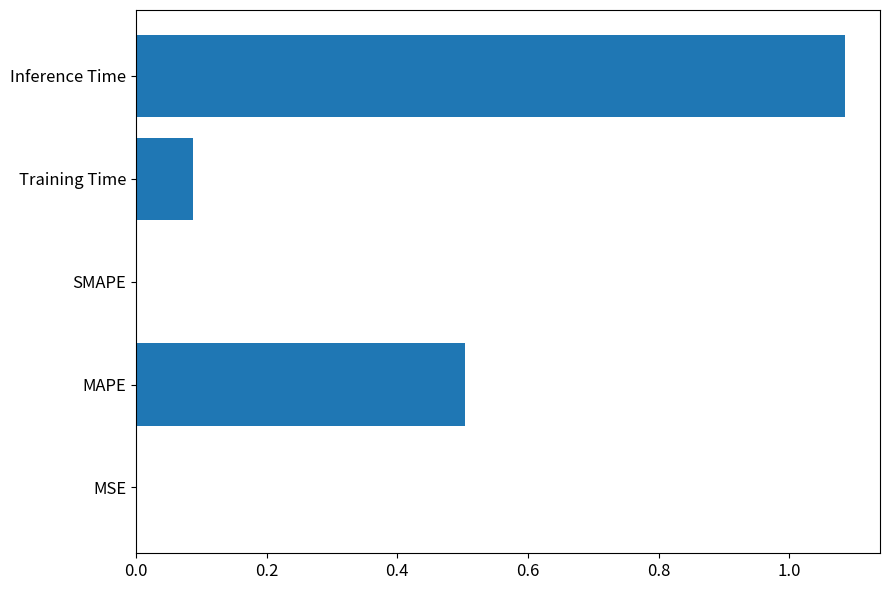

True or false: the data shows 0.3 at MAPE.

False